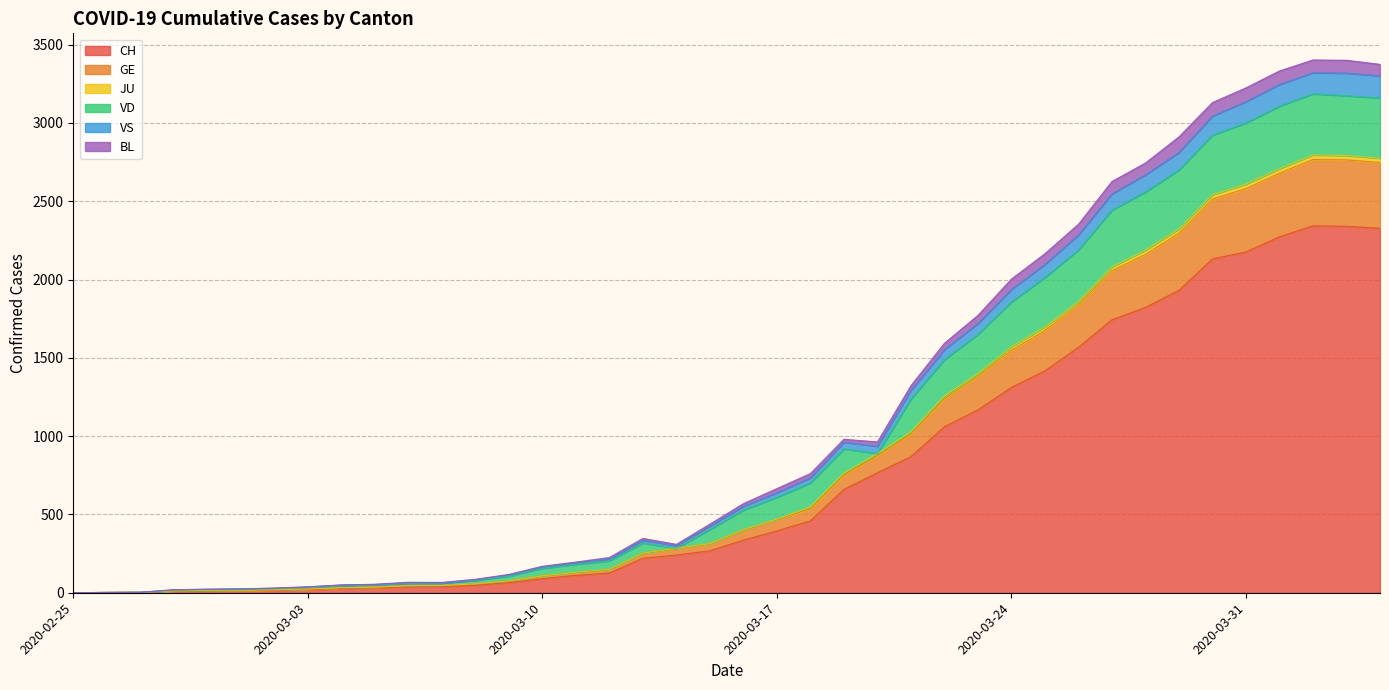

At how many categories does at least one series exceed 170?

25